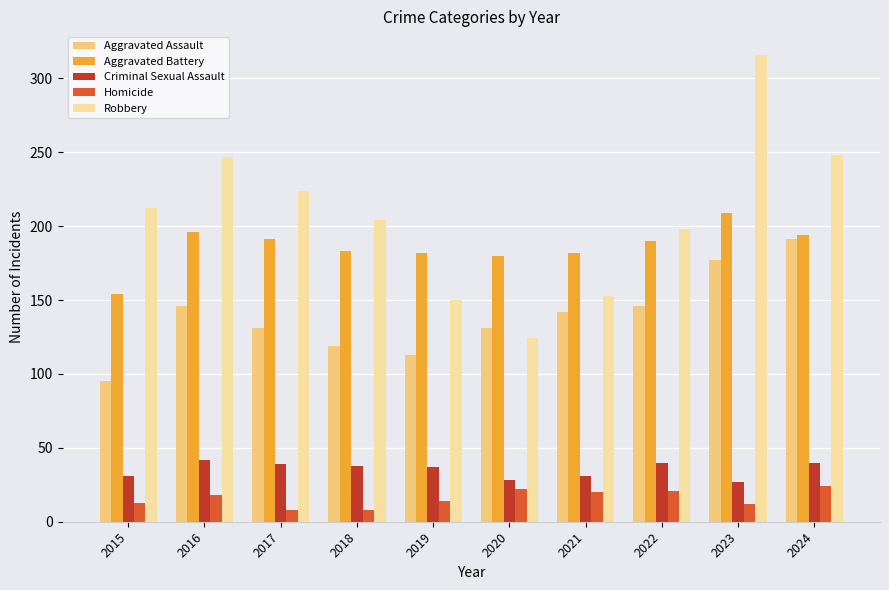

Count the number of categories in the chart.

10